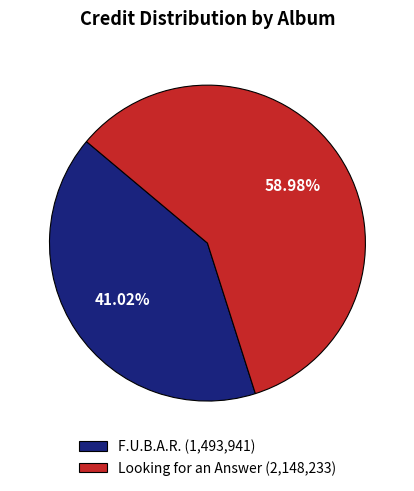

What is the ratio of the value at F.U.B.A.R. (1,493,941) to the value at Looking for an Answer (2,148,233)?

0.7